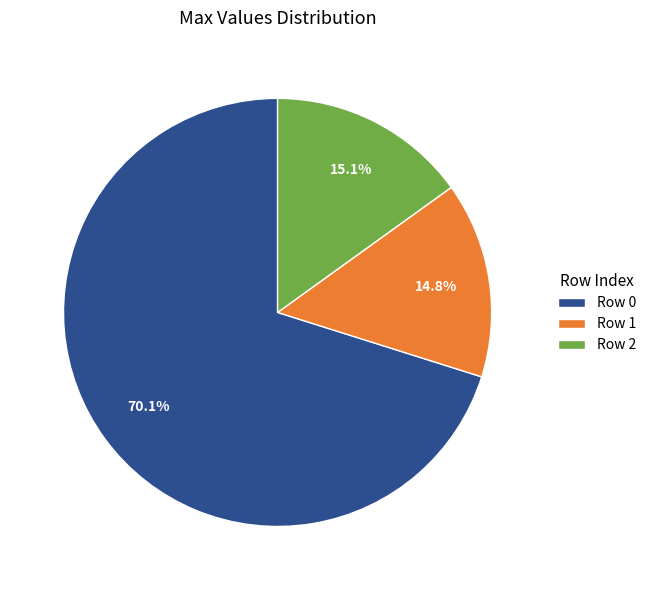

To the nearest percent, what is the difference between the largest and smallest slice percentages?

55%